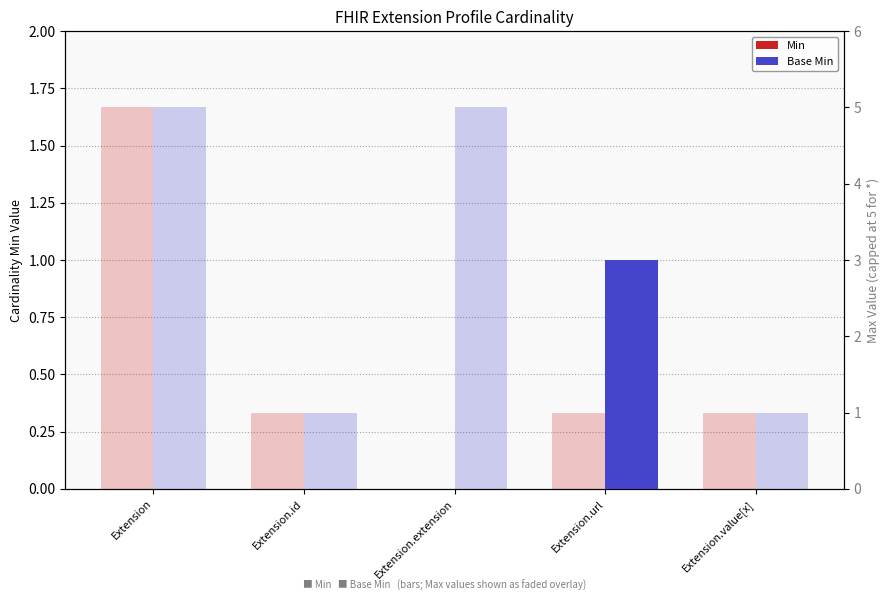

What position from the left is Extension.extension?

3